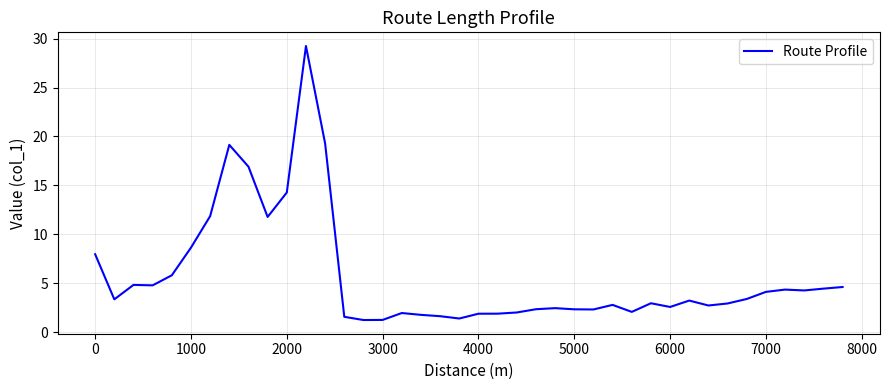

What is the maximum value shown in the chart?

29.2